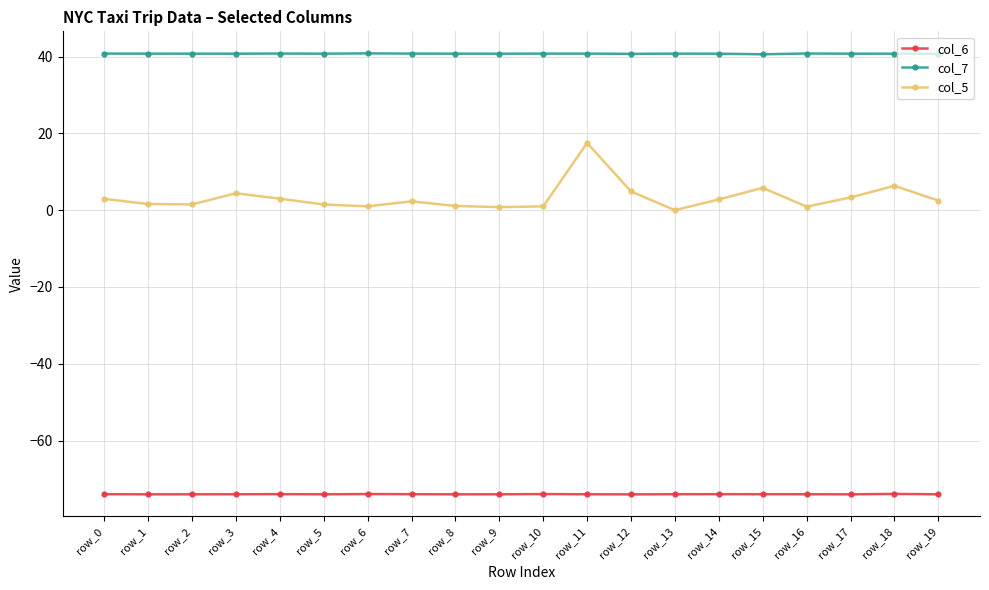

What is the maximum value shown in the chart?

40.8